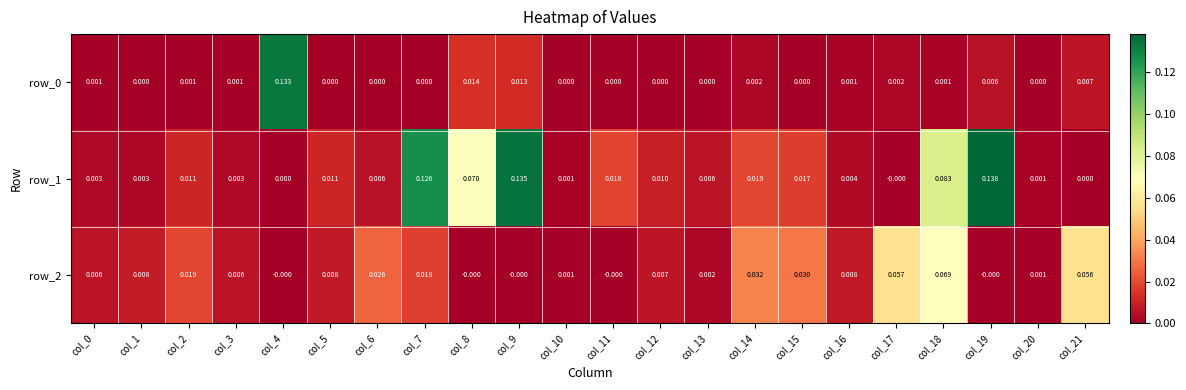

Is the value of row_0 at col_4 greater than the value of row_2 at col_5?

Yes